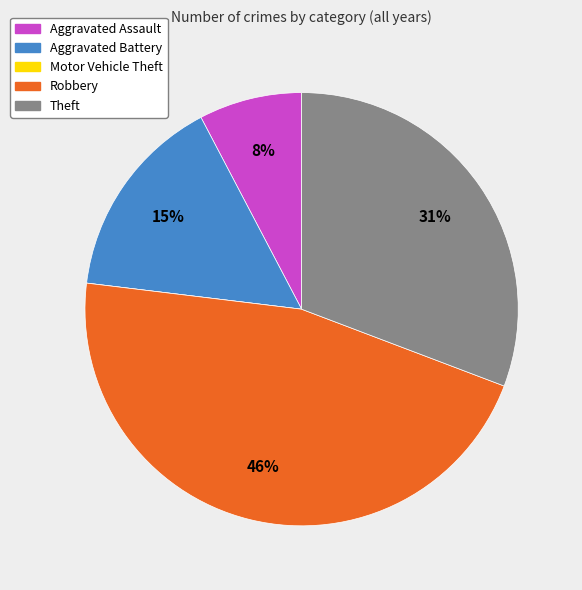

Which slice is the largest?

Robbery